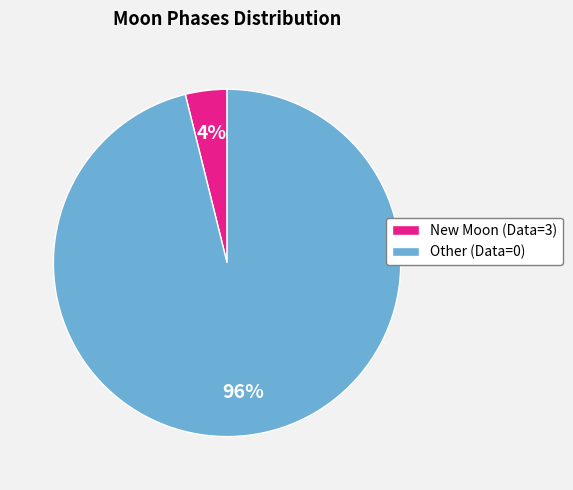

Which slice is the smallest?

New Moon (Data=3)